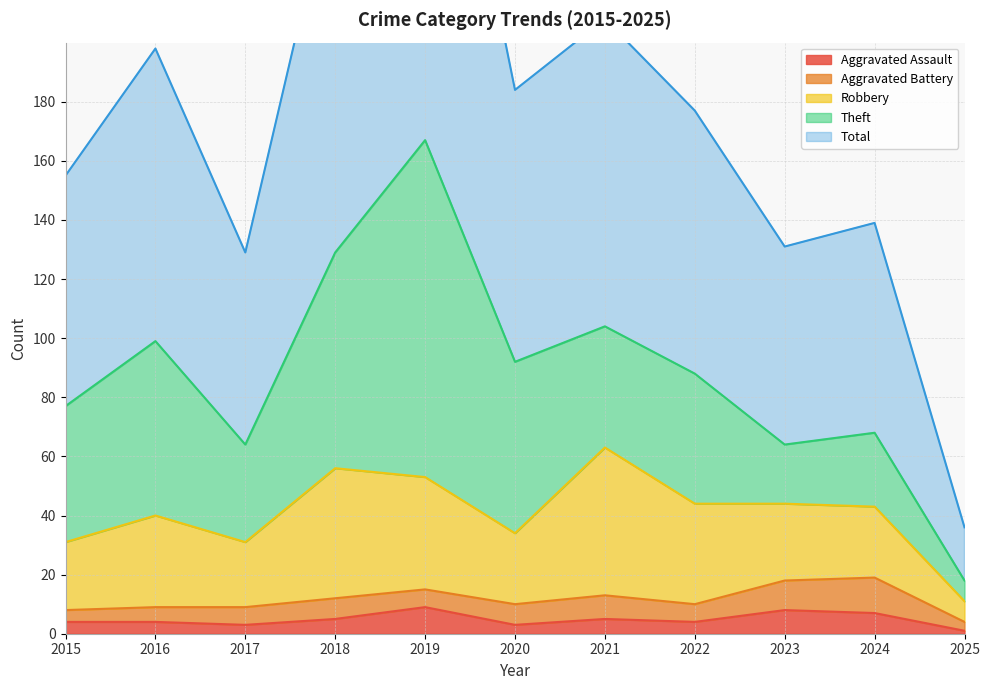

Reading left to right, list all the values displayed in this chart.

Aggravated Assault: 4	4	3	5	9	3	5	4	8	7	1
Aggravated Battery: 4	5	6	7	6	7	8	6	10	12	3
Robbery: 23	31	22	44	38	24	50	34	26	24	7
Theft: 46	59	33	73	114	58	41	44	20	25	7
Total: 155	198	129	259	334	184	208	177	131	139	36